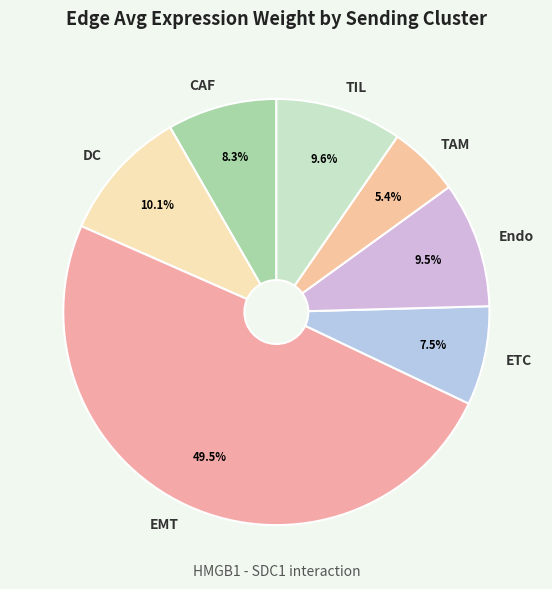

To the nearest percent, what is the difference between the largest and smallest slice percentages?

44%